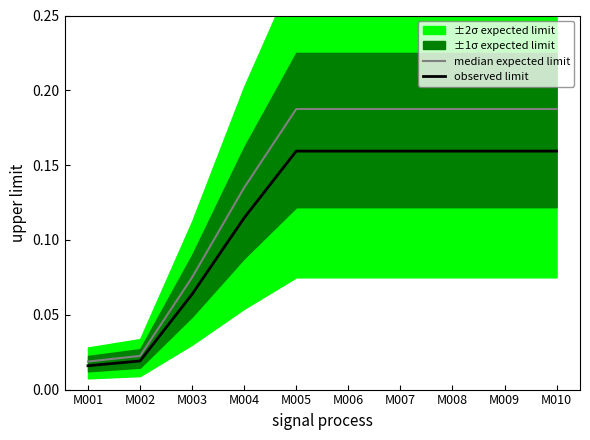

True or false: observed limit has more than 2 points higher than both neighbors.

False